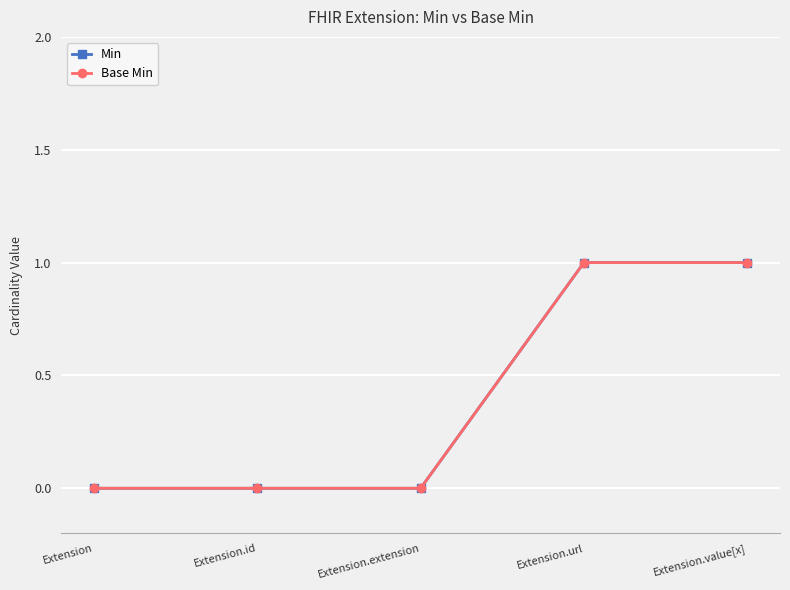

Is this an area chart (filled region under the line)?

No